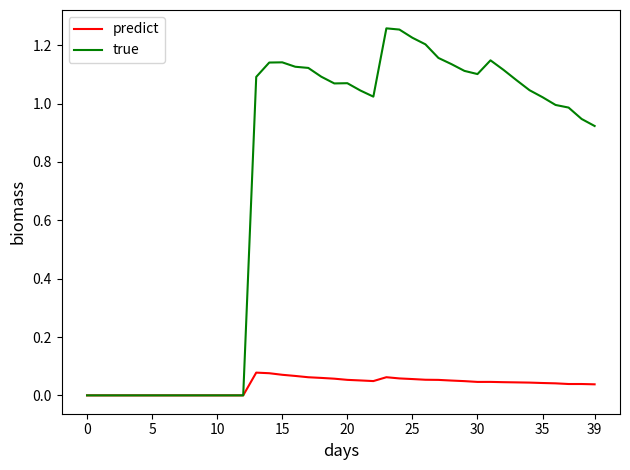

Which series has the largest total across all categories?

true